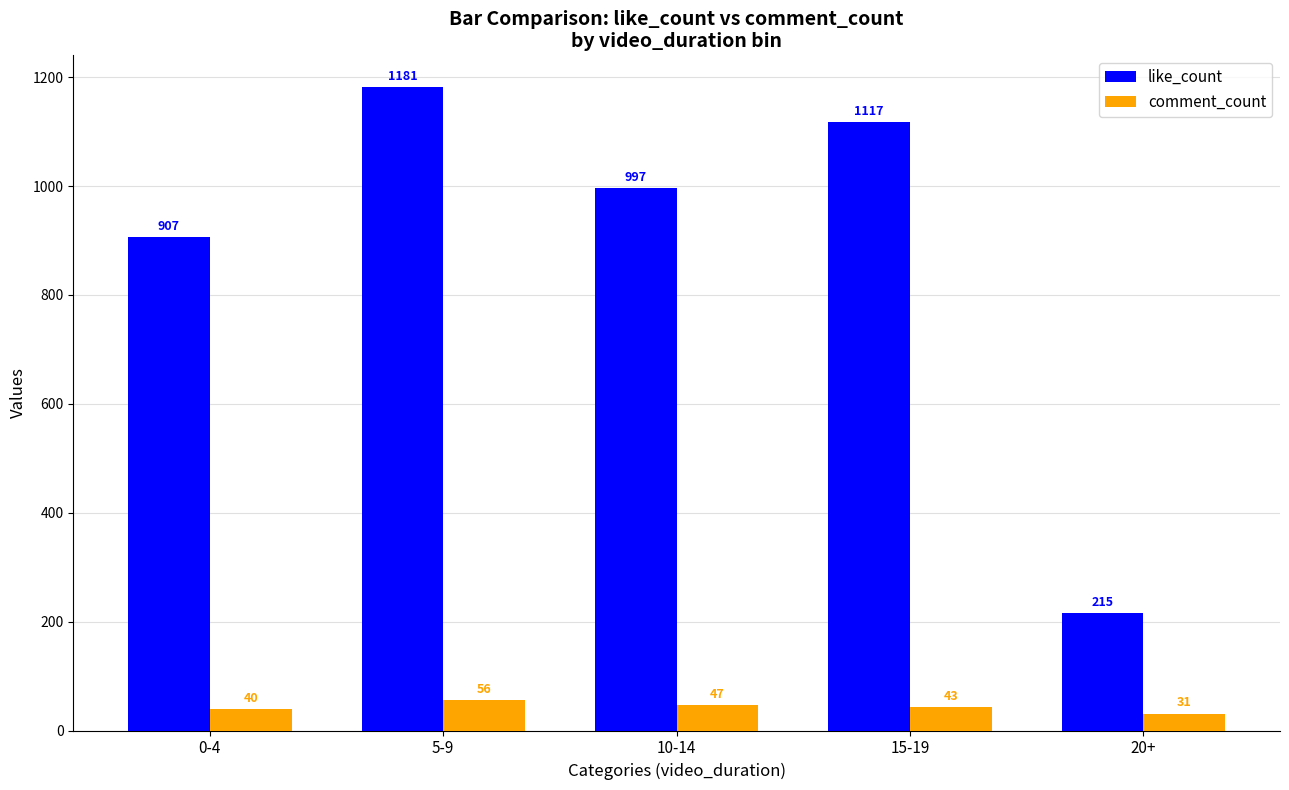

What is the sum of all comment_count values?

217